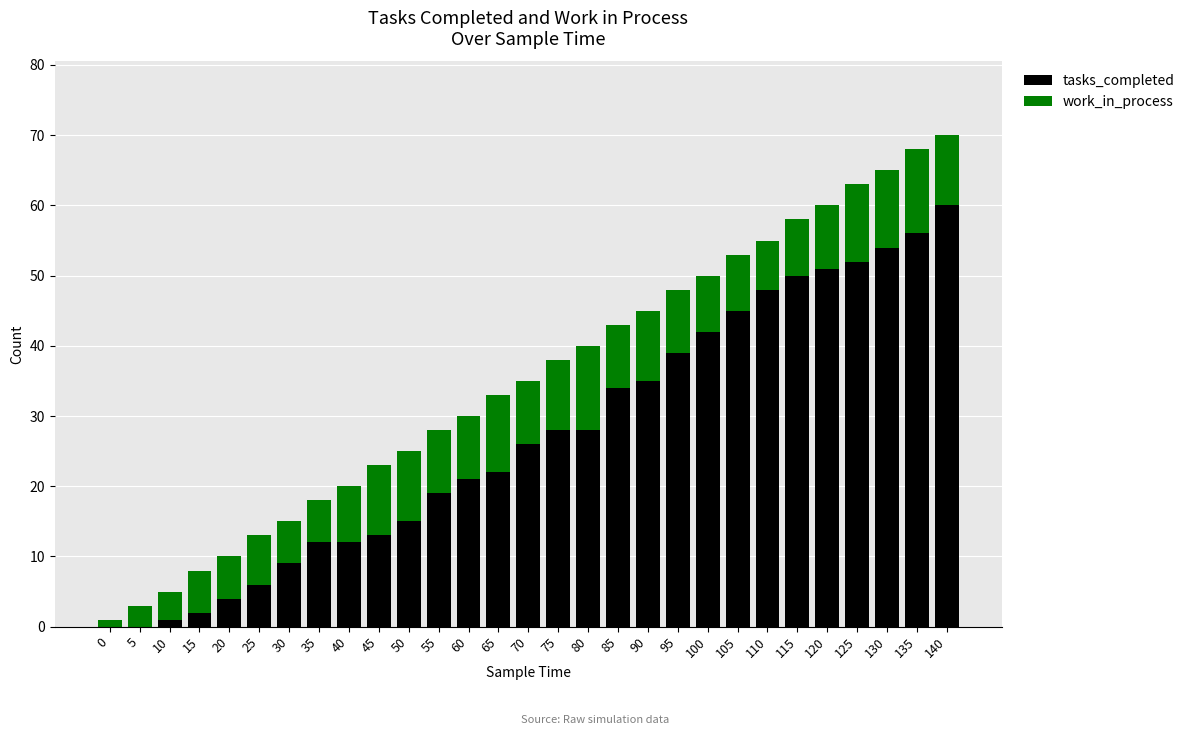

Are the bars grouped side by side (vs. stacked)?

No